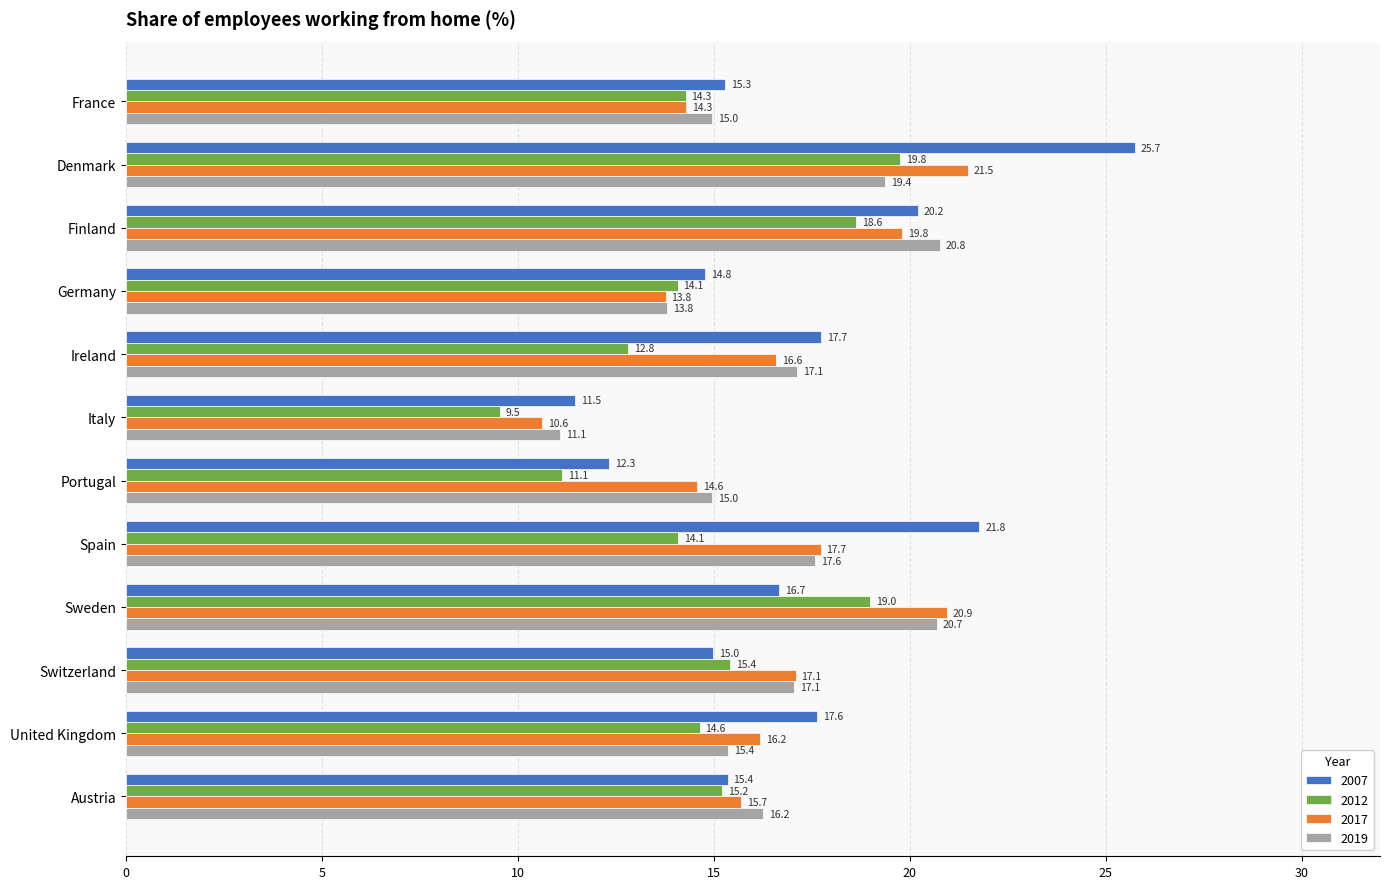

At how many categories does at least one series exceed 12?

11